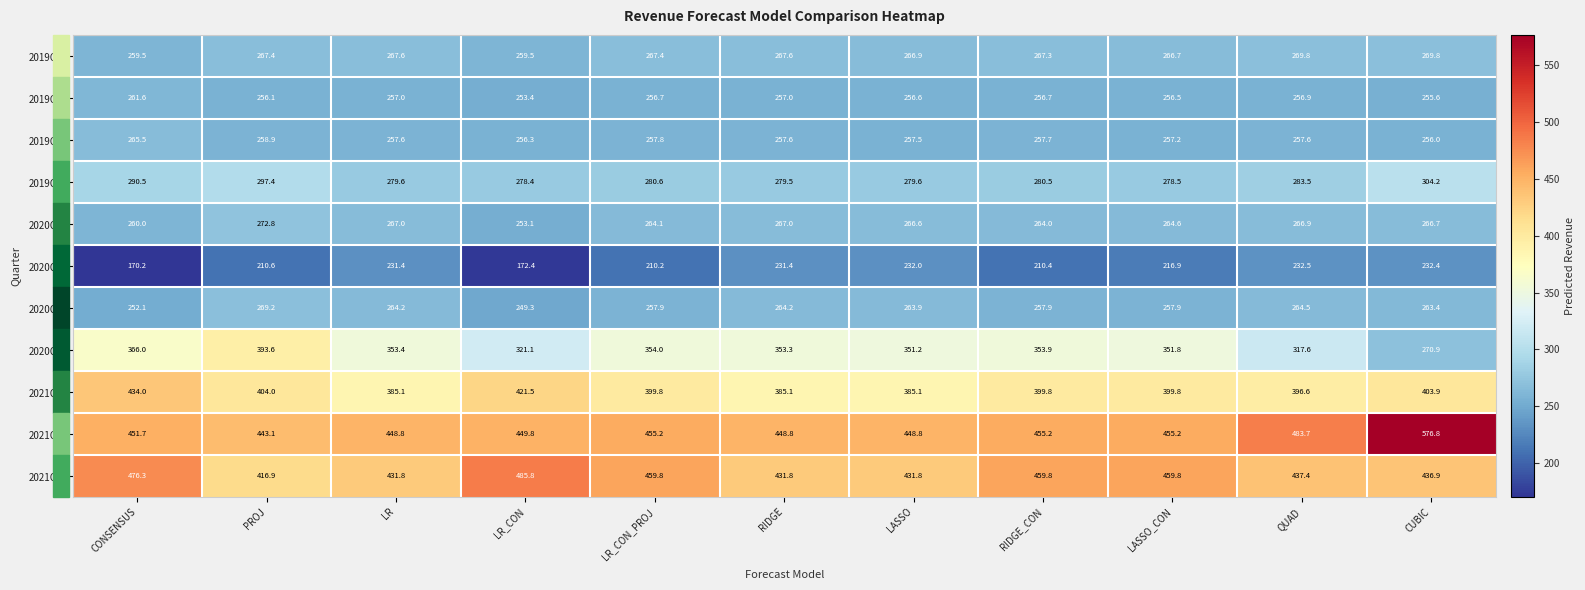

What is the total value across all series at QUAD?

3467.0